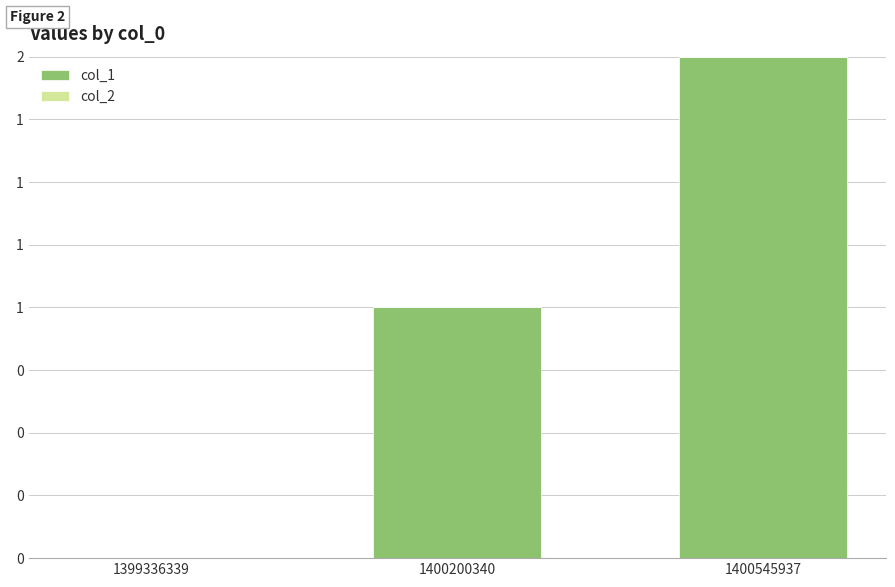

What is the maximum value shown in the chart?

2